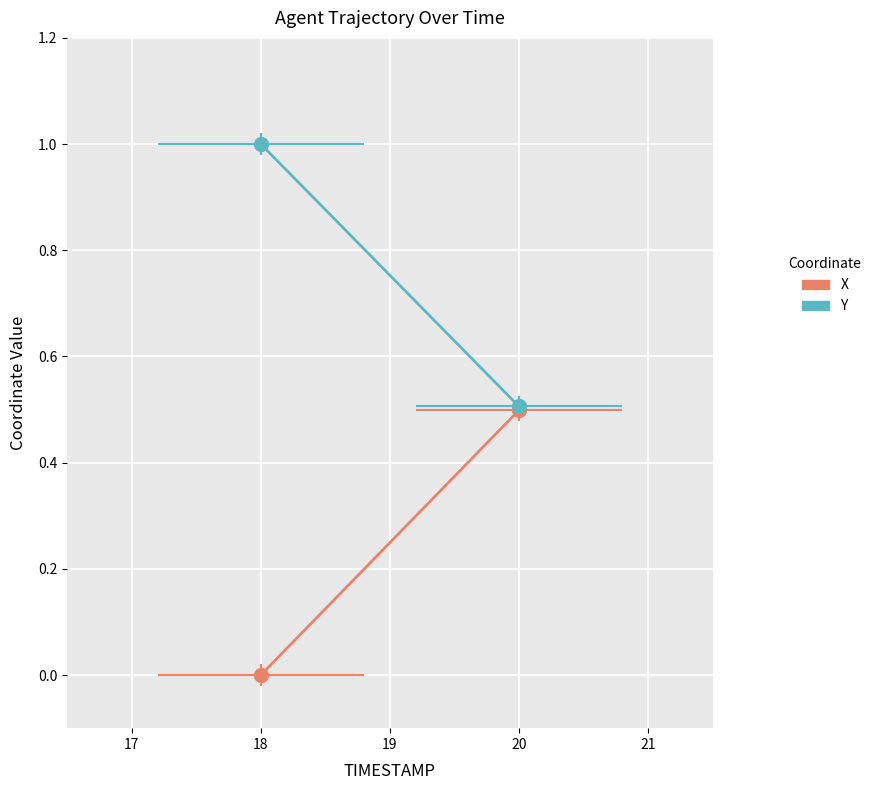

Is it true that X equals 0.3 at 18?

False